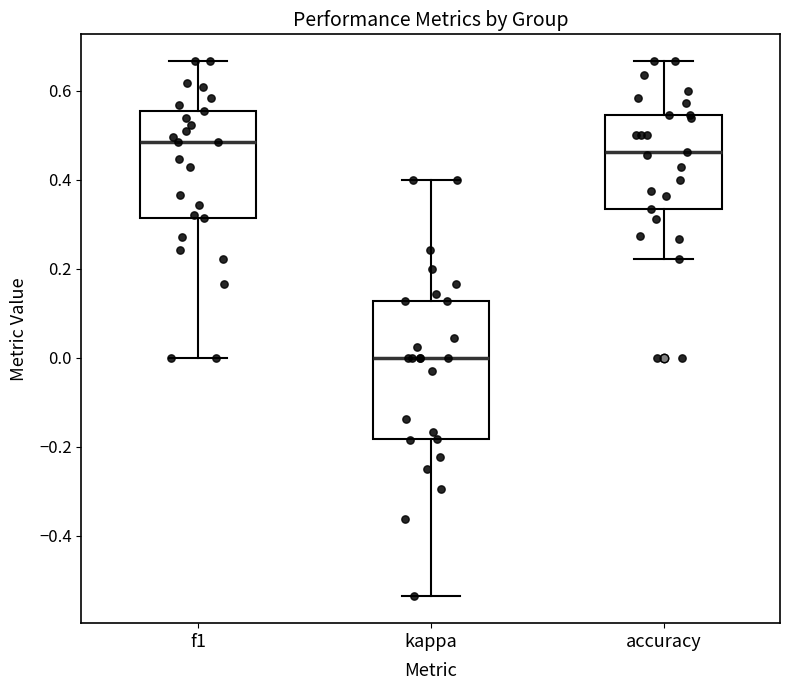

Comparing the boxes themselves (not the whiskers), which one is the tallest?

kappa